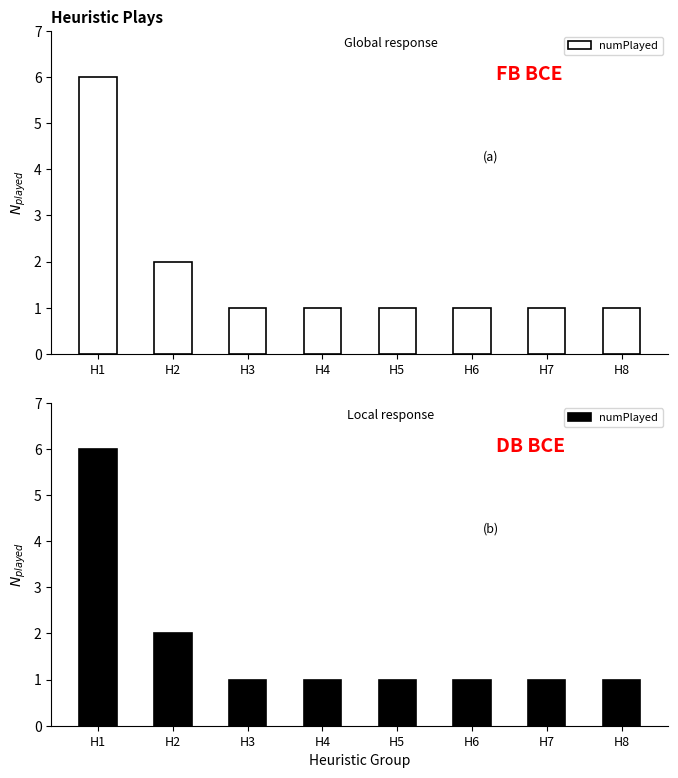

Is it true that the value at H5 is 0?

False